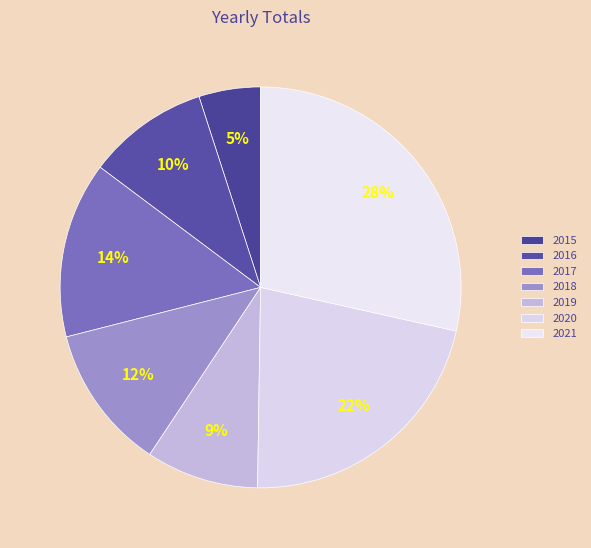

Does 2021 account for over 50% of the chart?

No